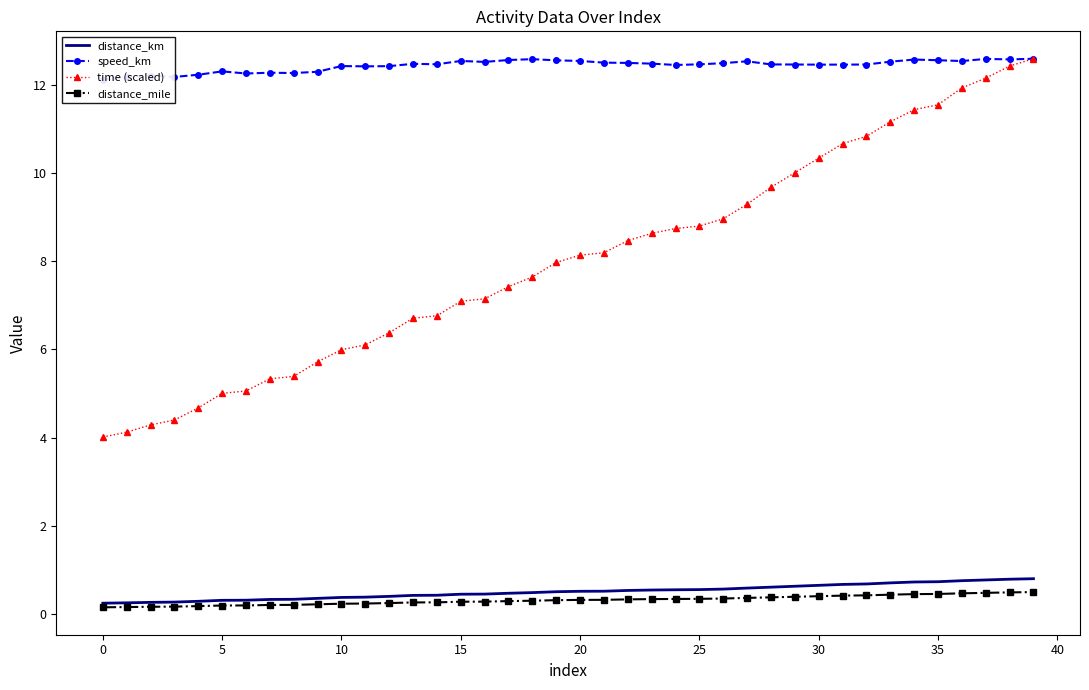

The value of speed_km at 39 is 4.7. True or false?

False